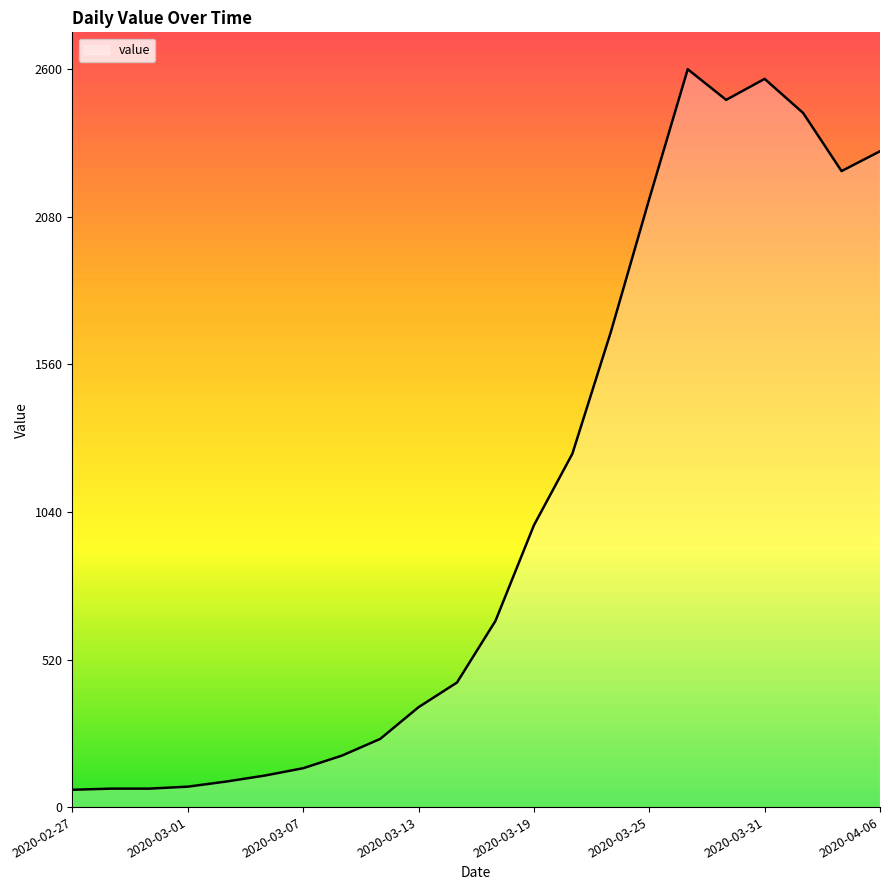

What is the greatest value displayed?

2600